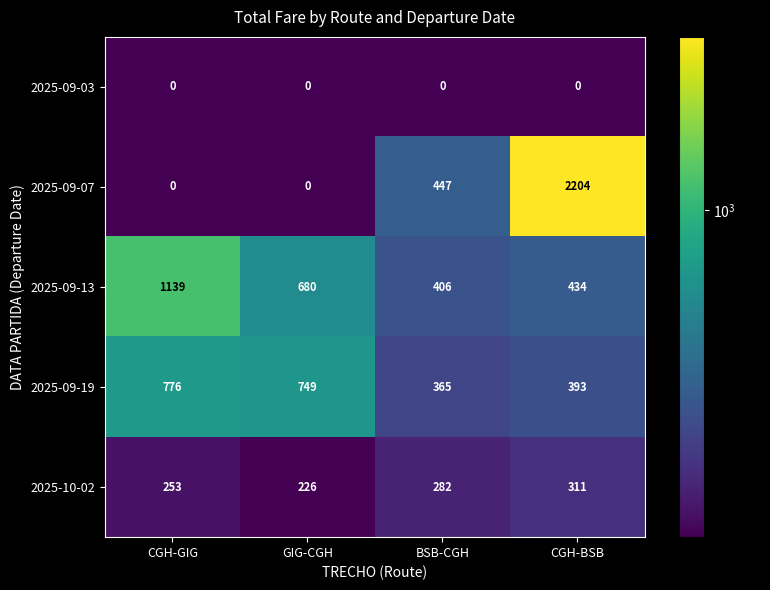

At how many categories does at least one series exceed 170?

4